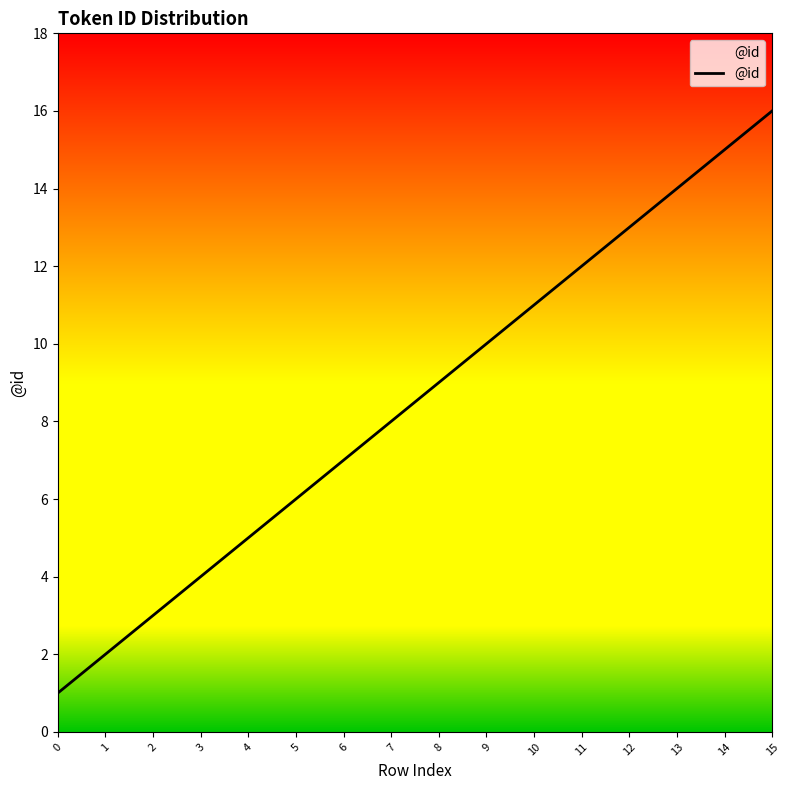

How many lines are shown in the chart?

1